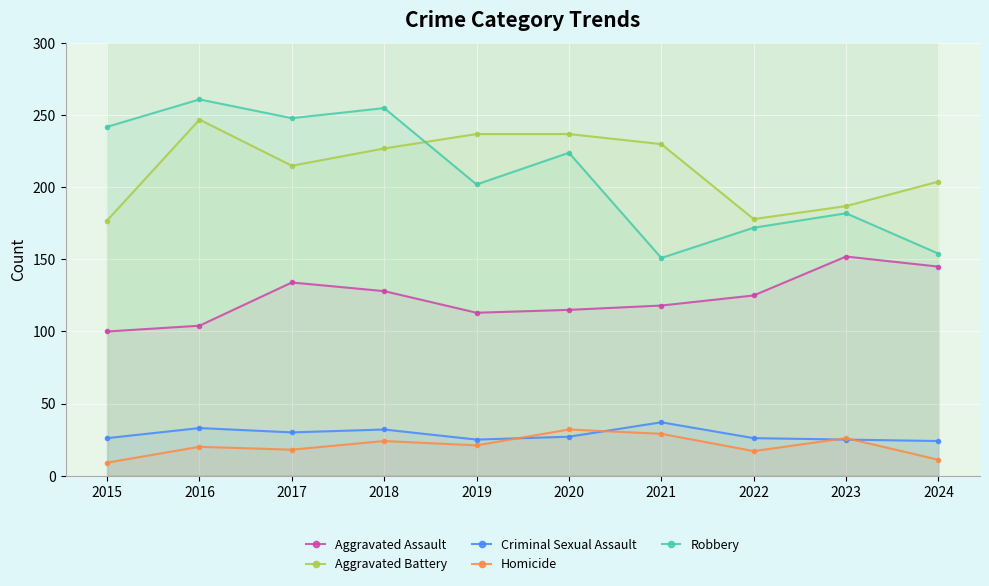

Where is Homicide nearest to the value 20?

2016